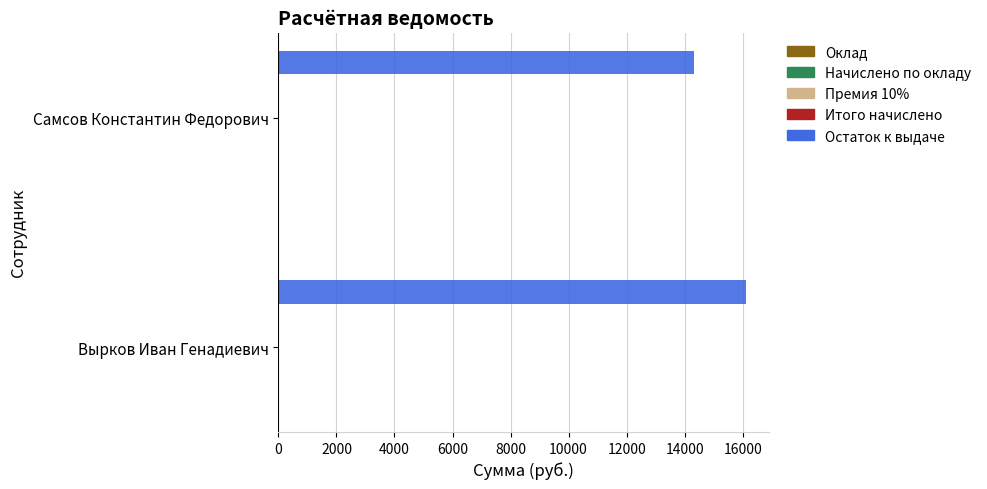

How many data points does each series have?

2